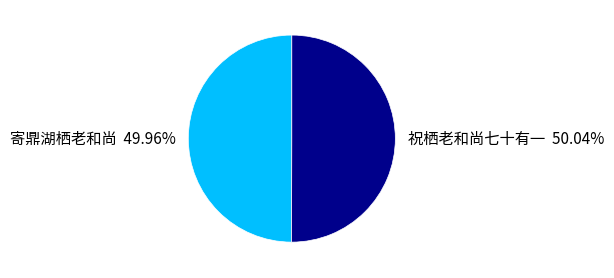

Approximately how many times larger is the value at 寄鼎湖栖老和尚 compared to 祝栖老和尚七十有一?

1.0